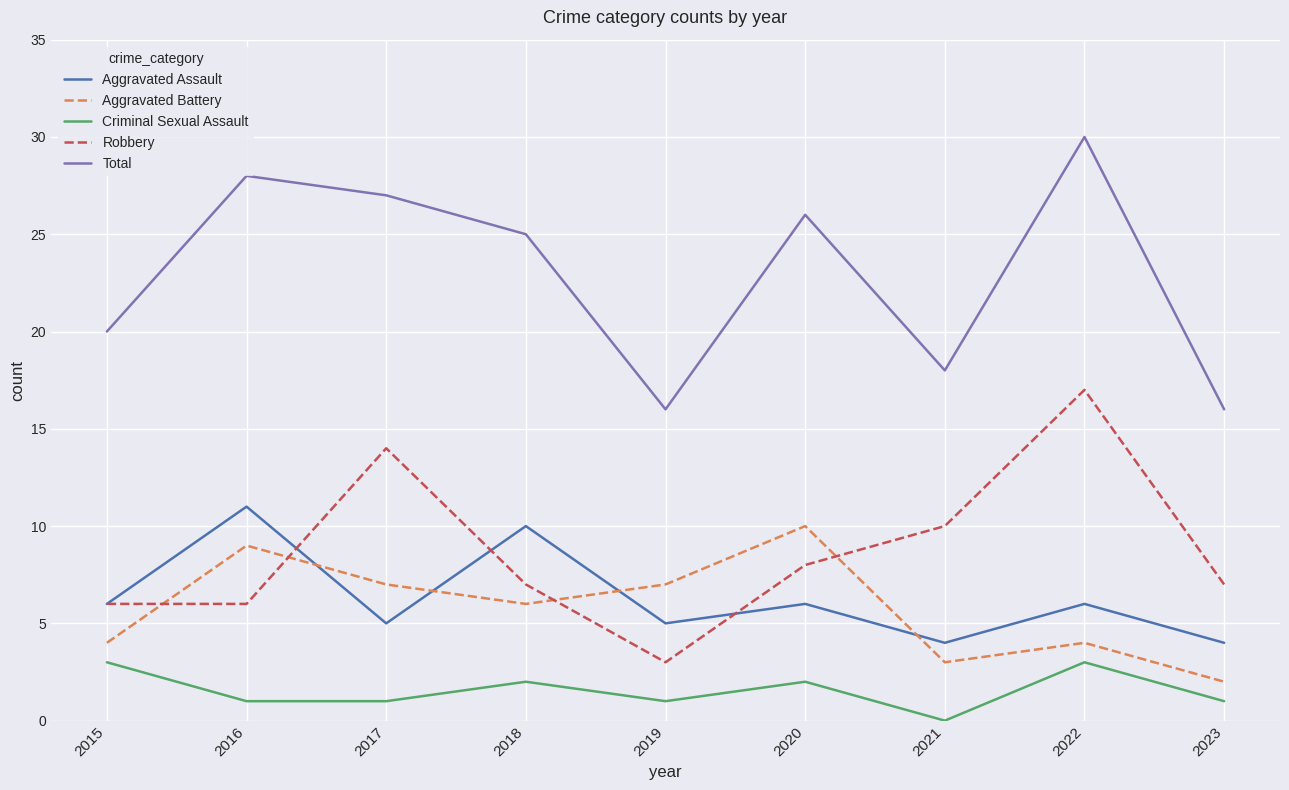

What is the greatest value displayed?

30